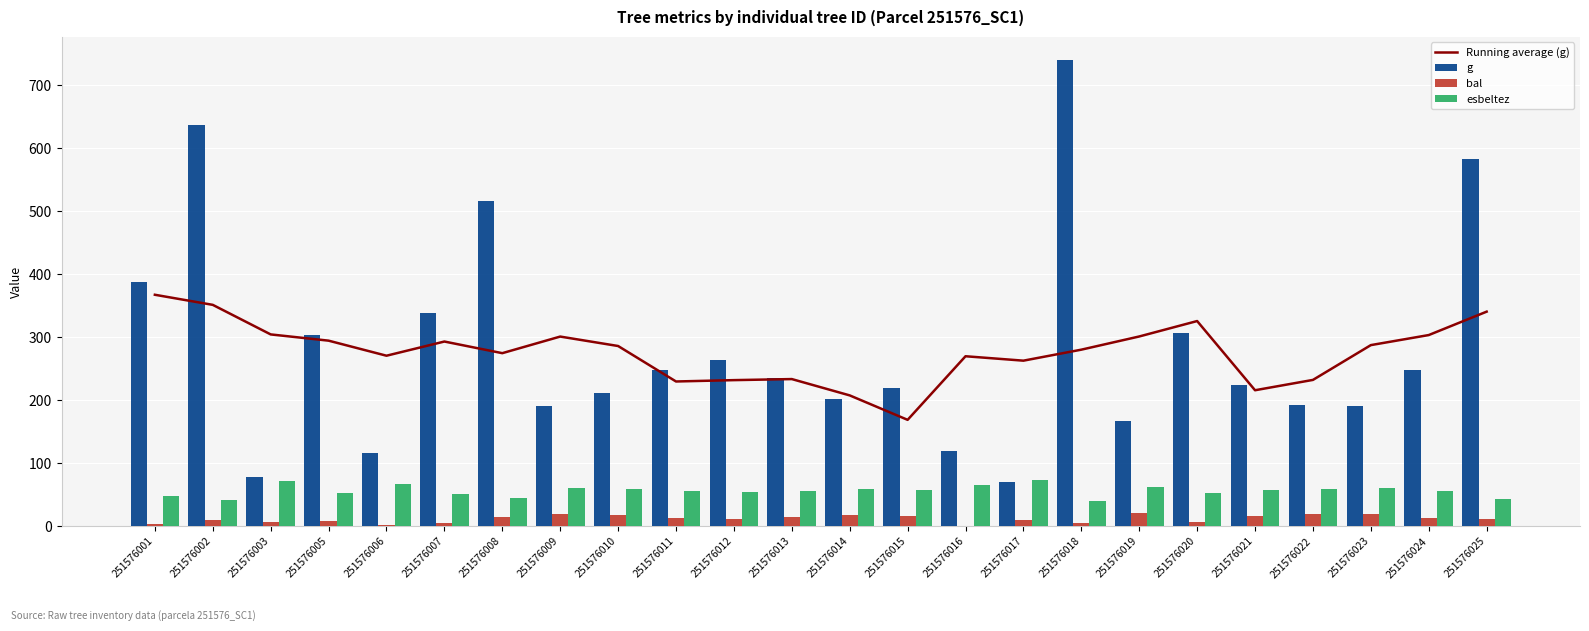

How many values in the g series are below 234?

12